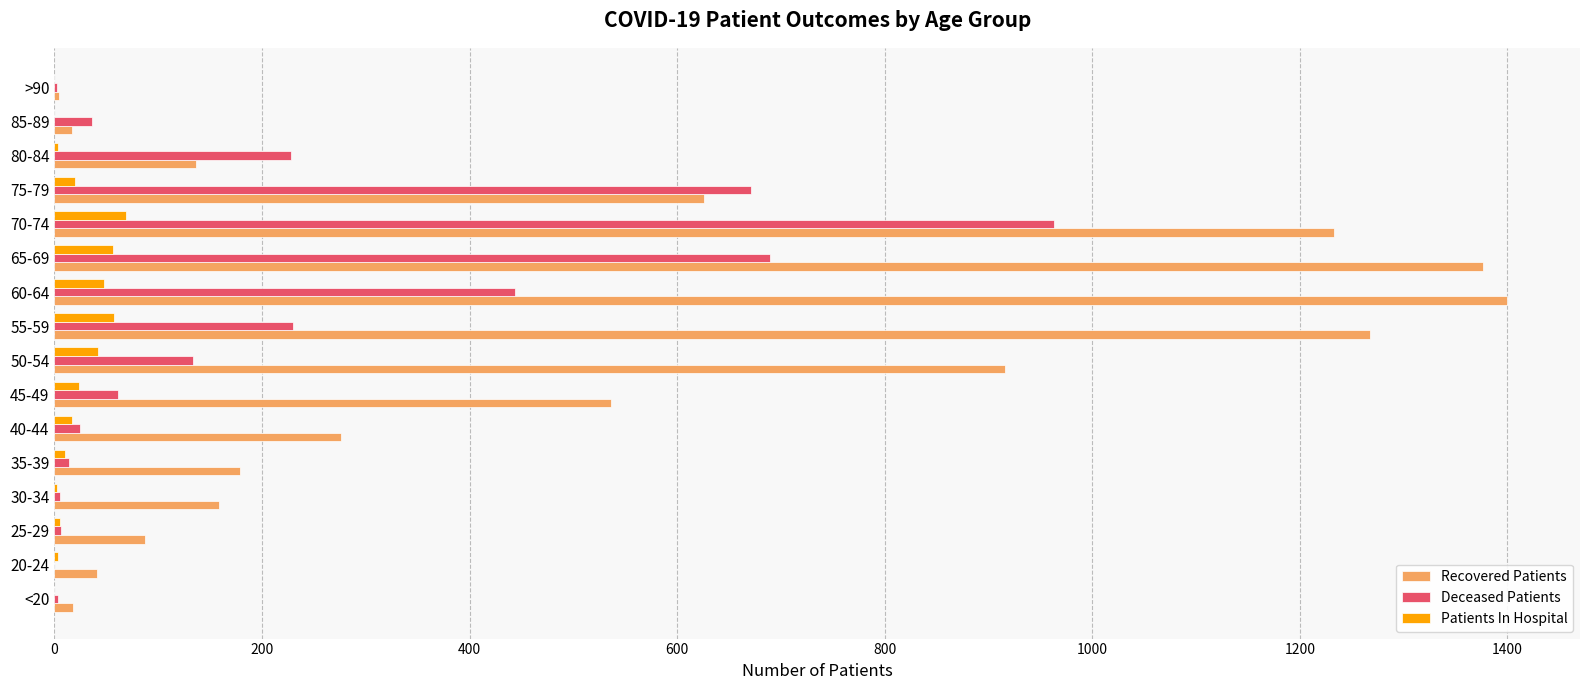

At which category is the sum across all series the highest?

70-74